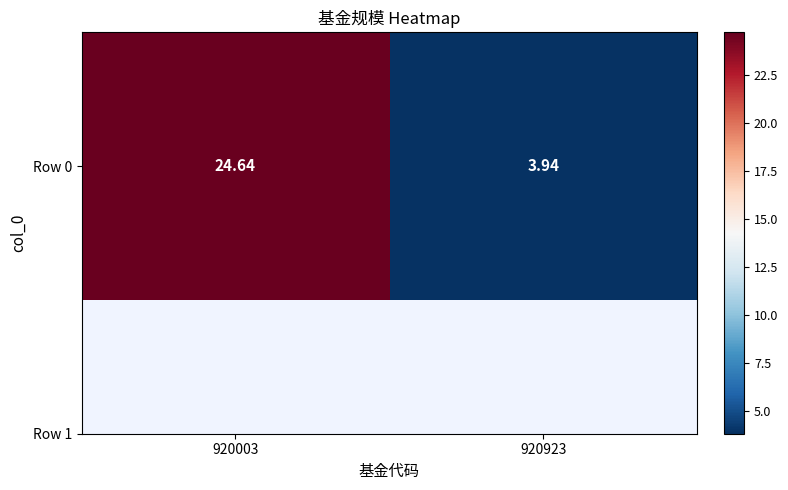

Is it true that the value at 920923 is 3.9?

True